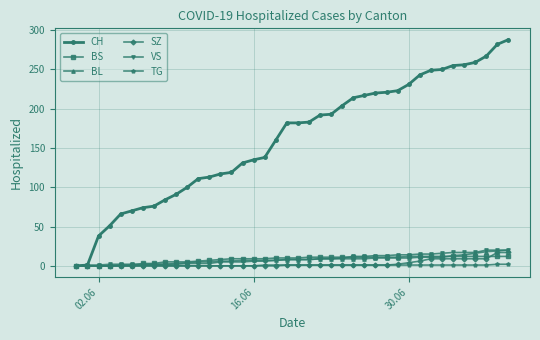

Which series has the largest total across all categories?

CH